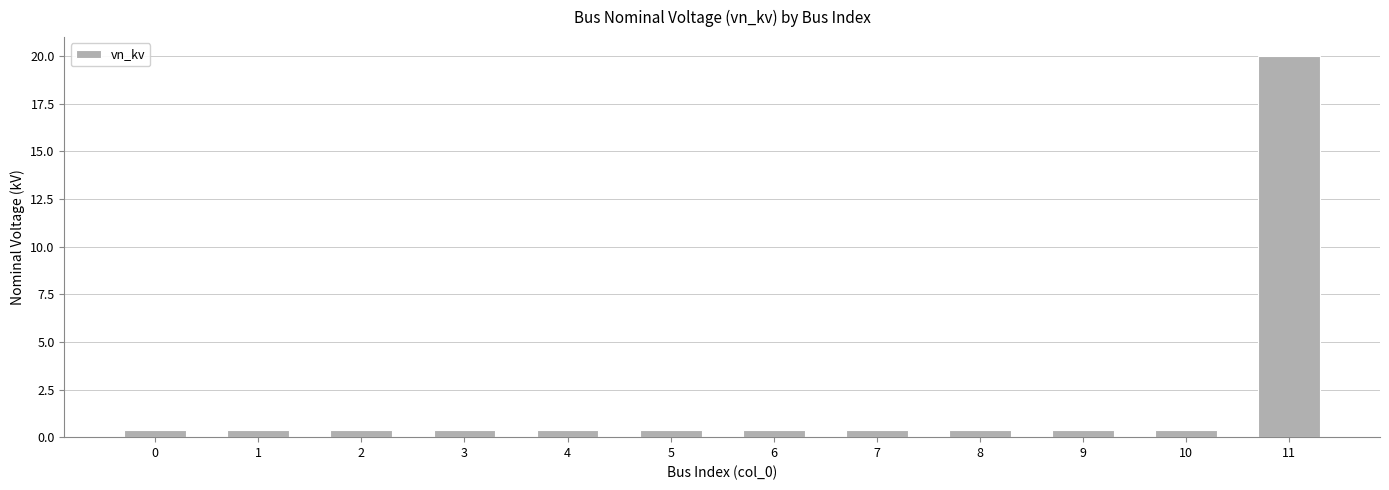

Is it true that the value at 5 is 0.4?

True